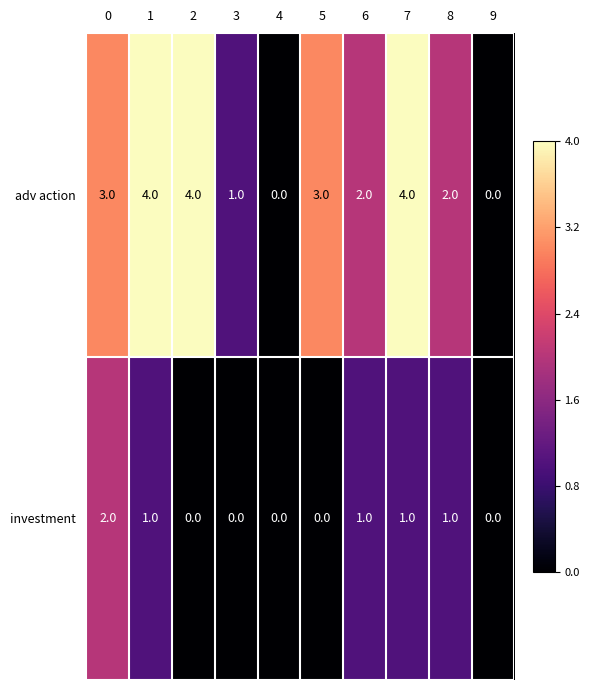

Reading right to left, extract all data points from this chart.

adv action: 9=0	8=2	7=4	6=2	5=3	4=0	3=1	2=4	1=4	0=3
investment: 9=0	8=1	7=1	6=1	5=0	4=0	3=0	2=0	1=1	0=2